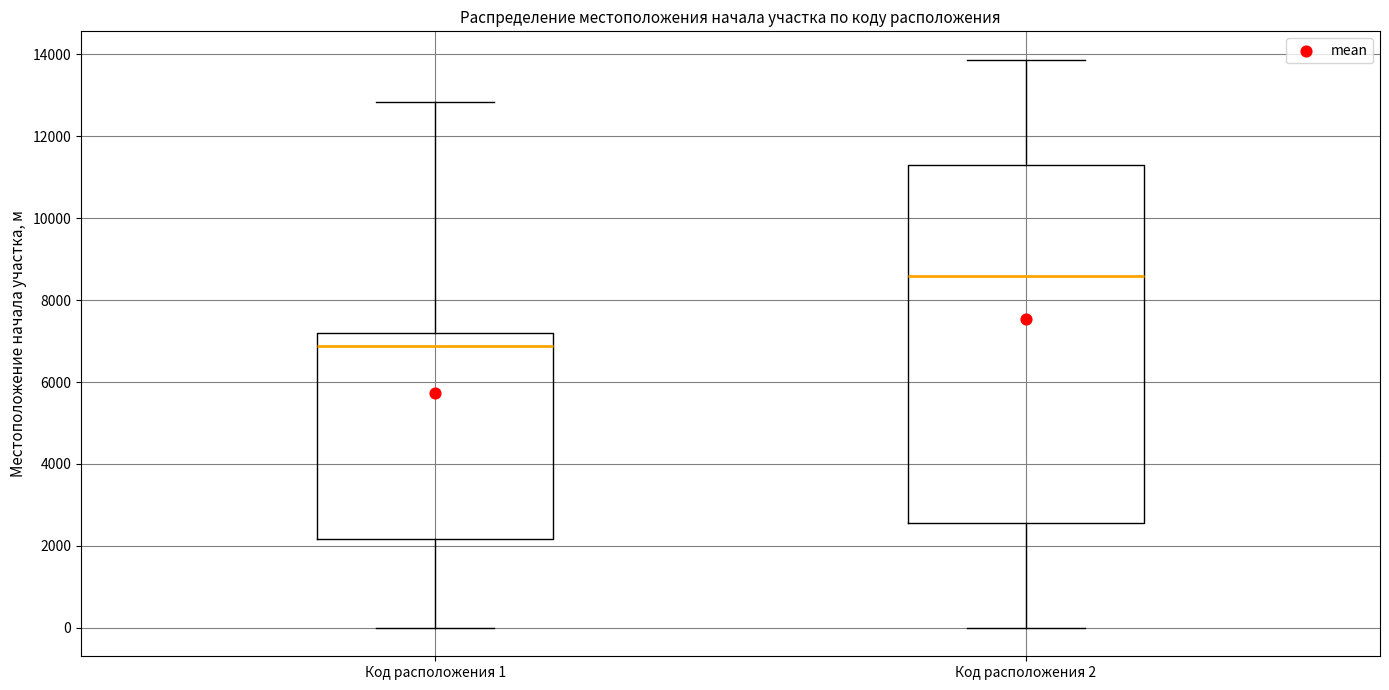

Reading left to right, read every box against the y-axis: the position of its median line, the range the box covers, and the ends of its whiskers. The values are not printed on the chart, so give them approximately, as read against the axis.

Код расположения 1: median 6800, box 2200 to 7200, whiskers 0 to 12800
Код расположения 2: median 8600, box 2600 to 11400, whiskers 0 to 13800